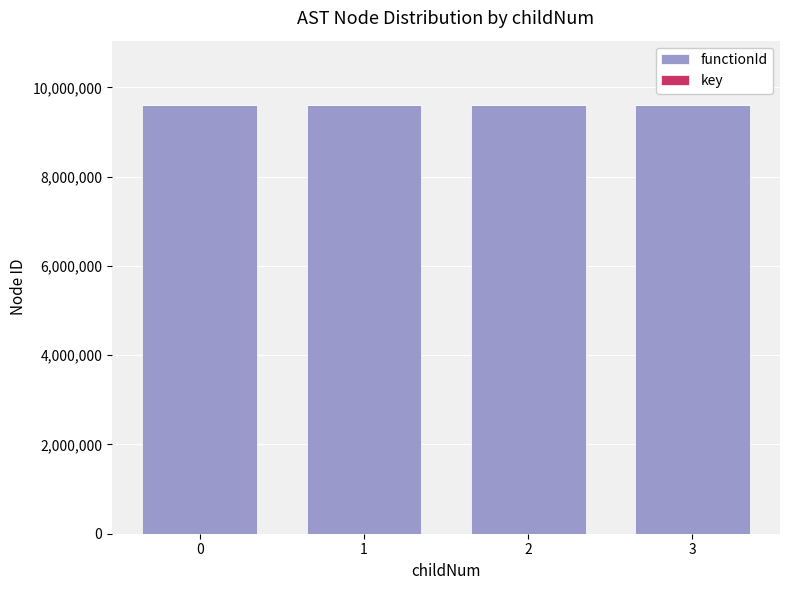

Does the chart contain stacked bars?

Yes